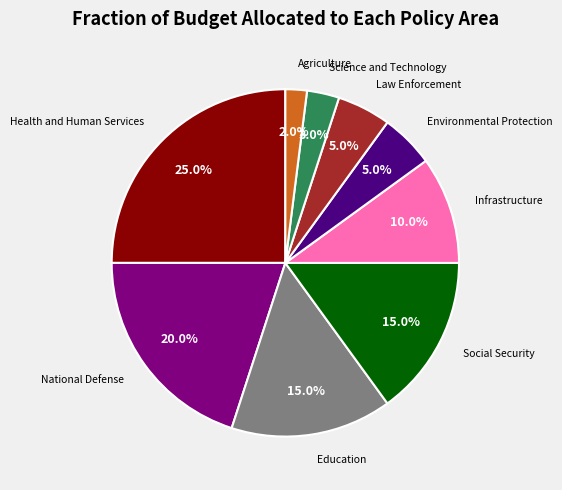

Count the number of slices in the pie.

9